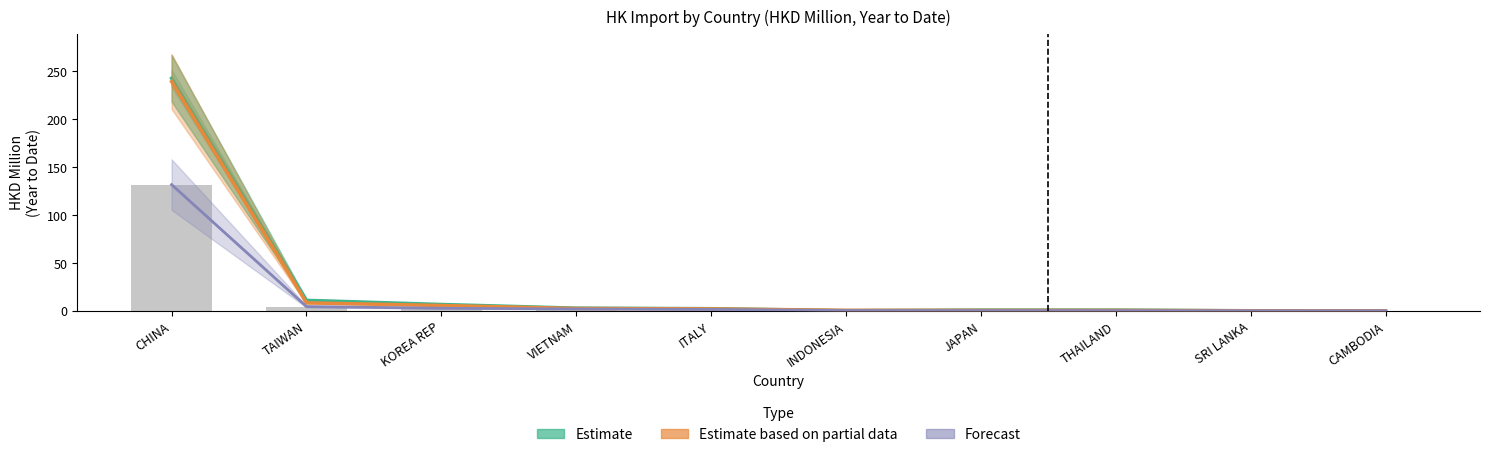

What position from the right is KOREA REP?

8